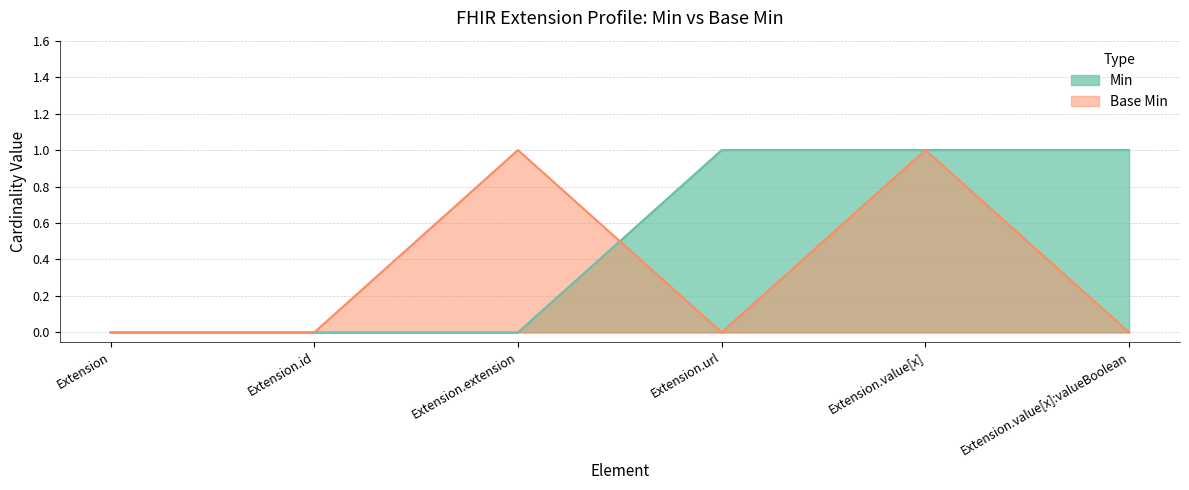

True or false: Min has more than 0 interior local peaks.

False